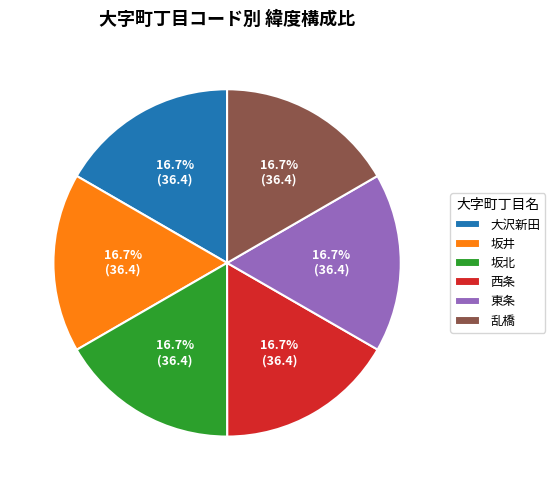

Does any single category account for the majority?

No